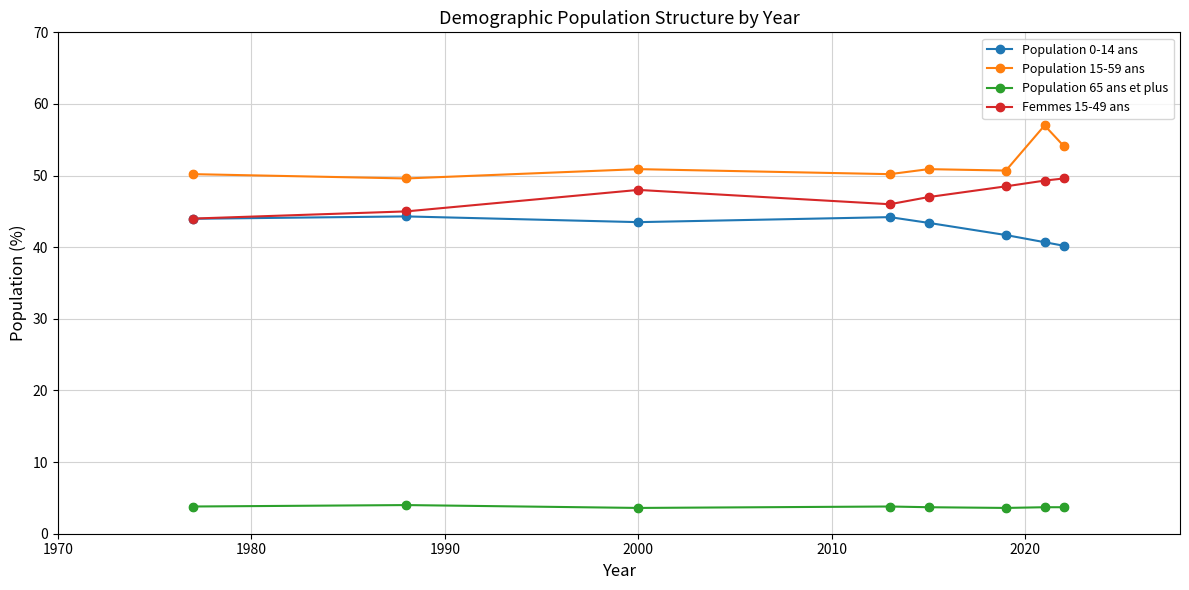

Which series has the largest total across all categories?

Population 15-59 ans